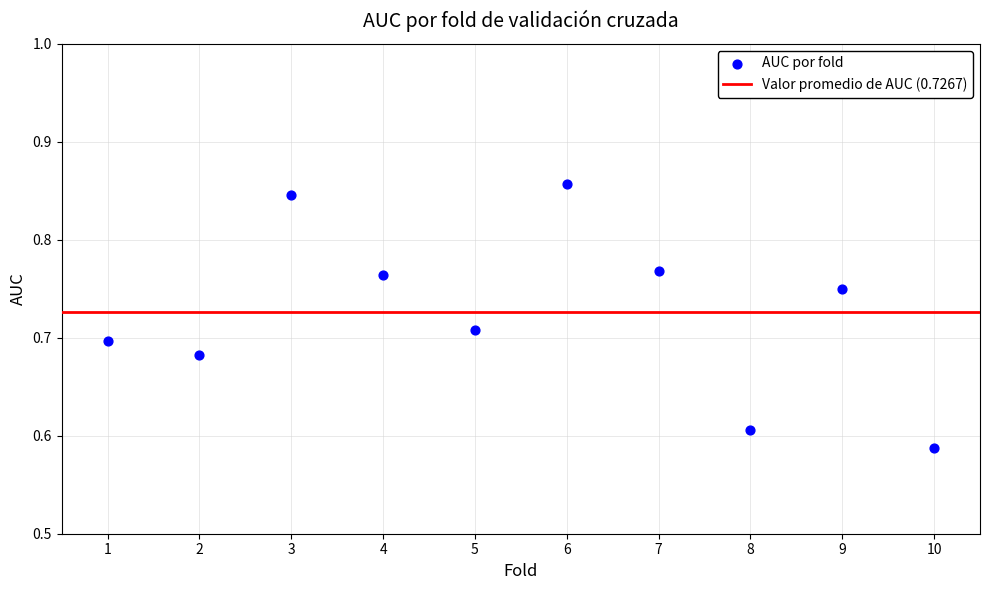

What is the average X value?

5.5